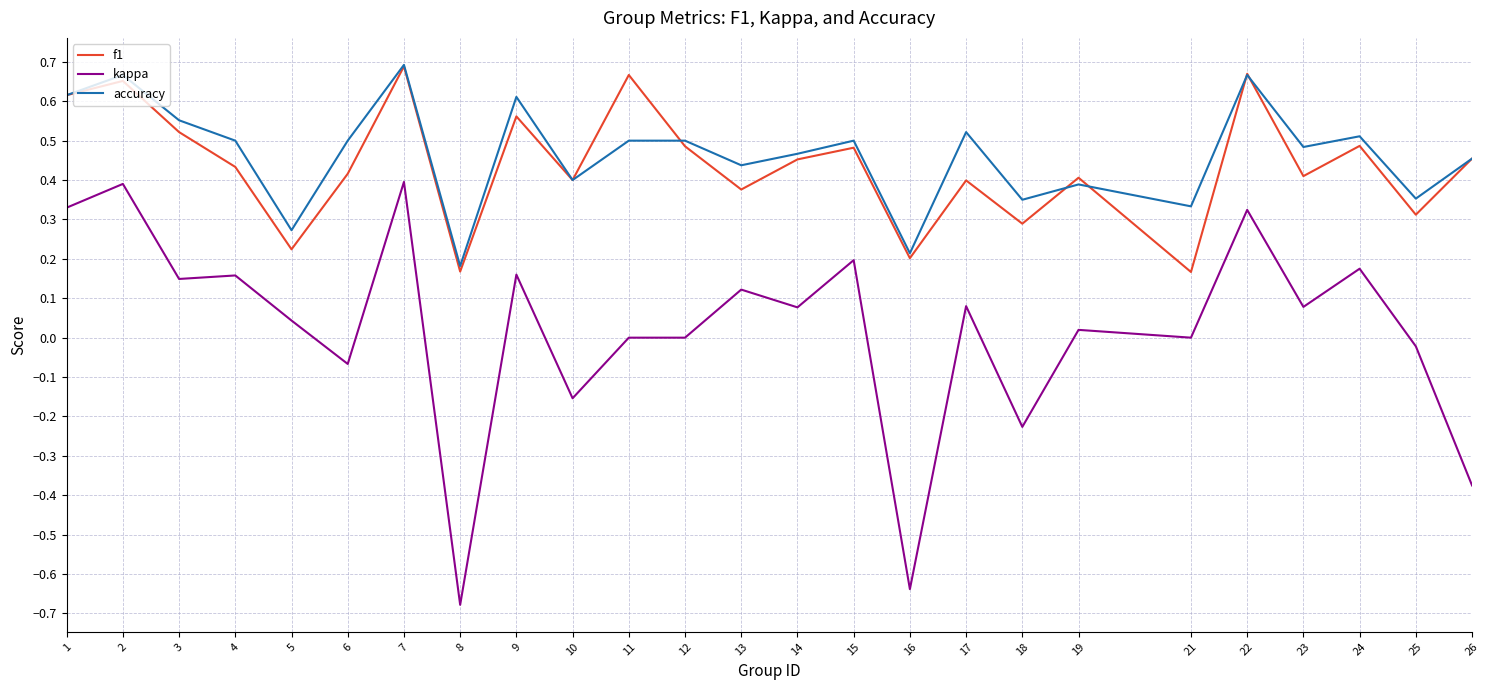

At which category does the chart reach its minimum across all series?

8